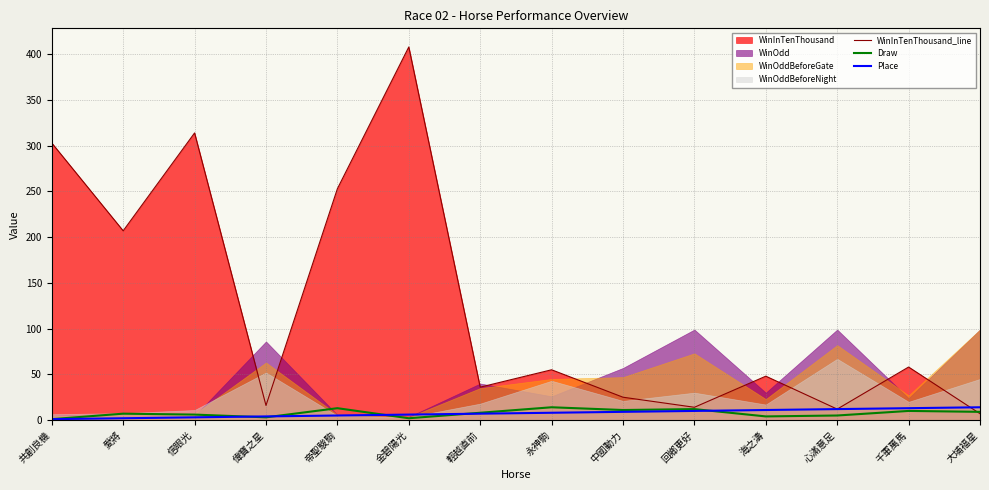

At which category does the chart reach its peak across all series?

金碧陽光